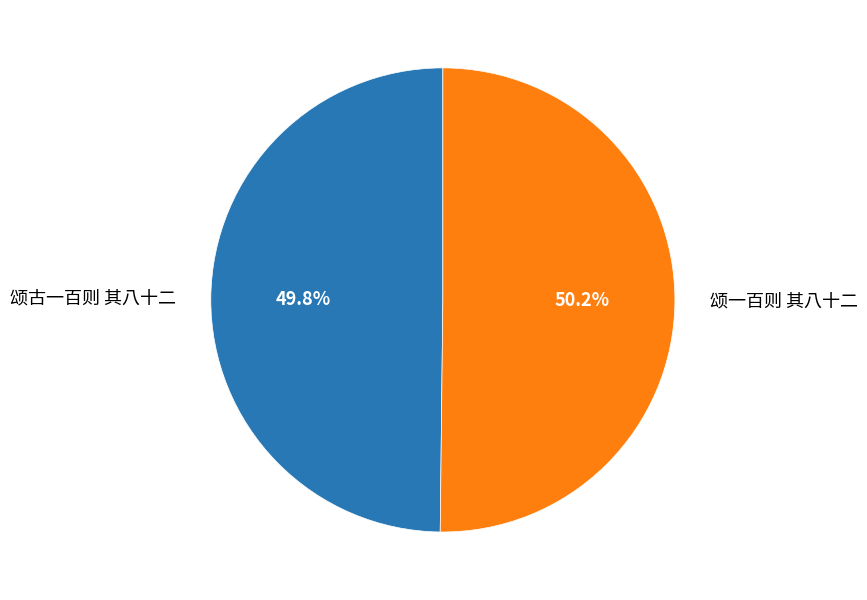

Is there any slice that represents more than half of the pie?

Yes